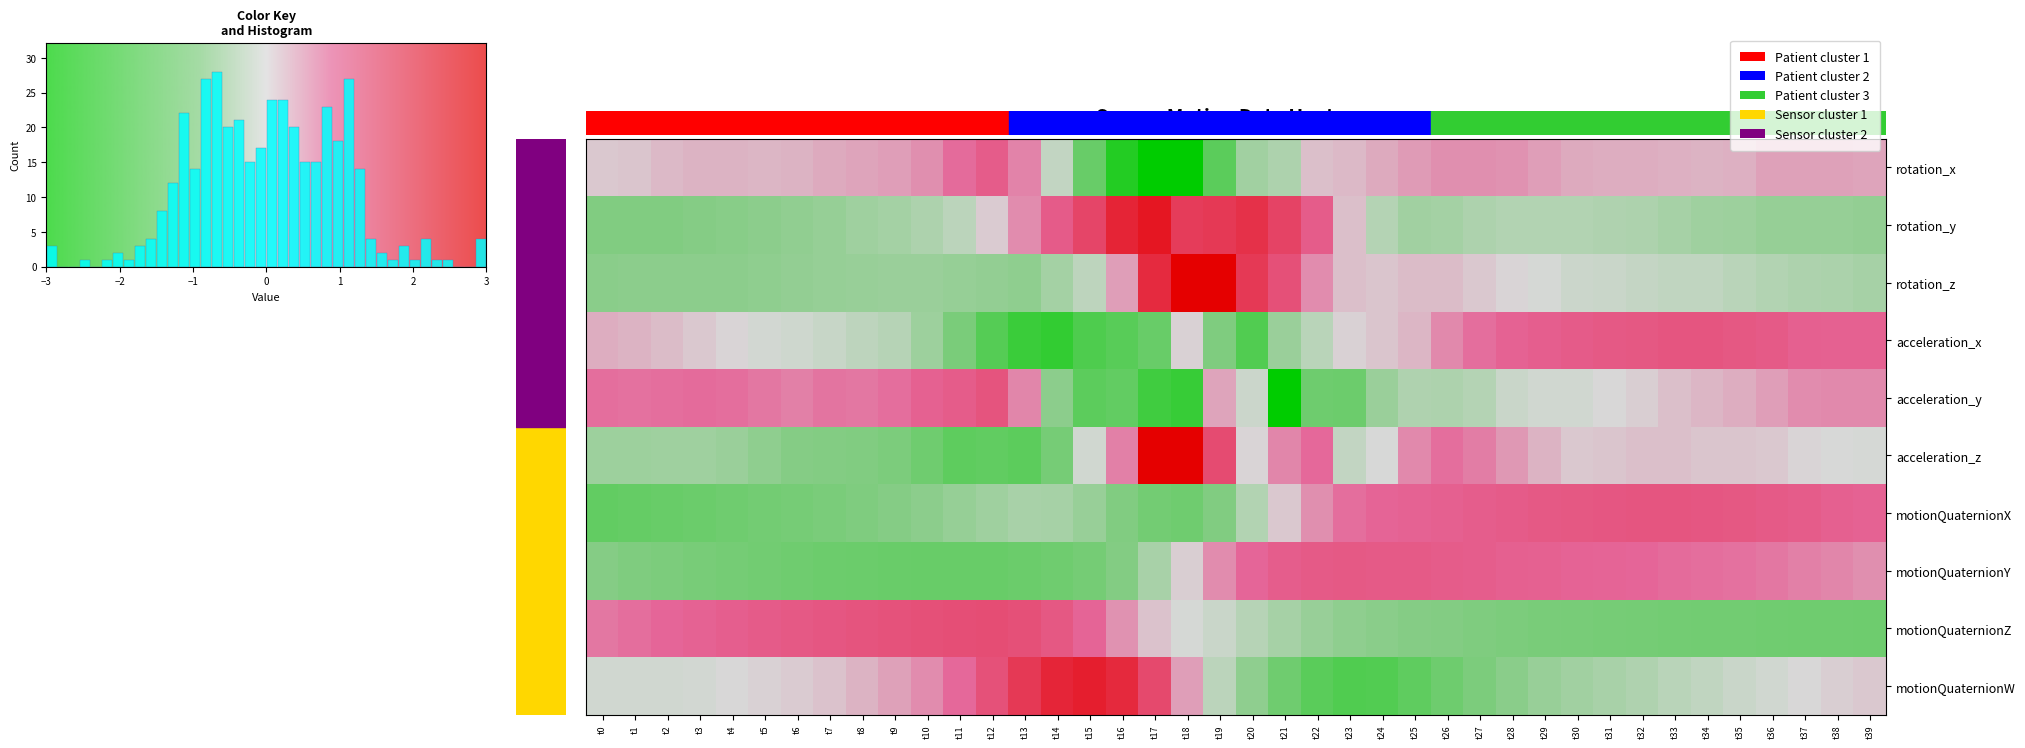

Count the number of data series in this chart.

10